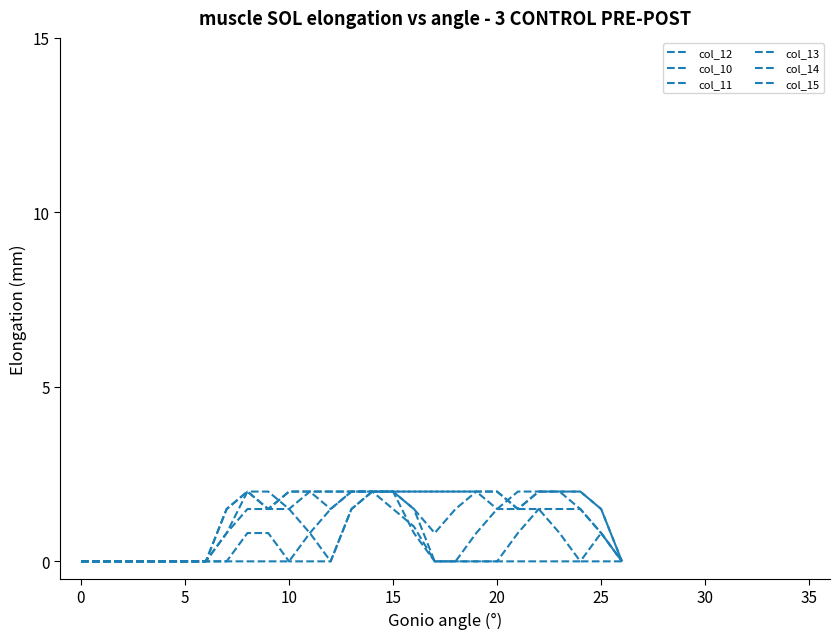

True or false: col_11 and col_10 cross at least once.

False